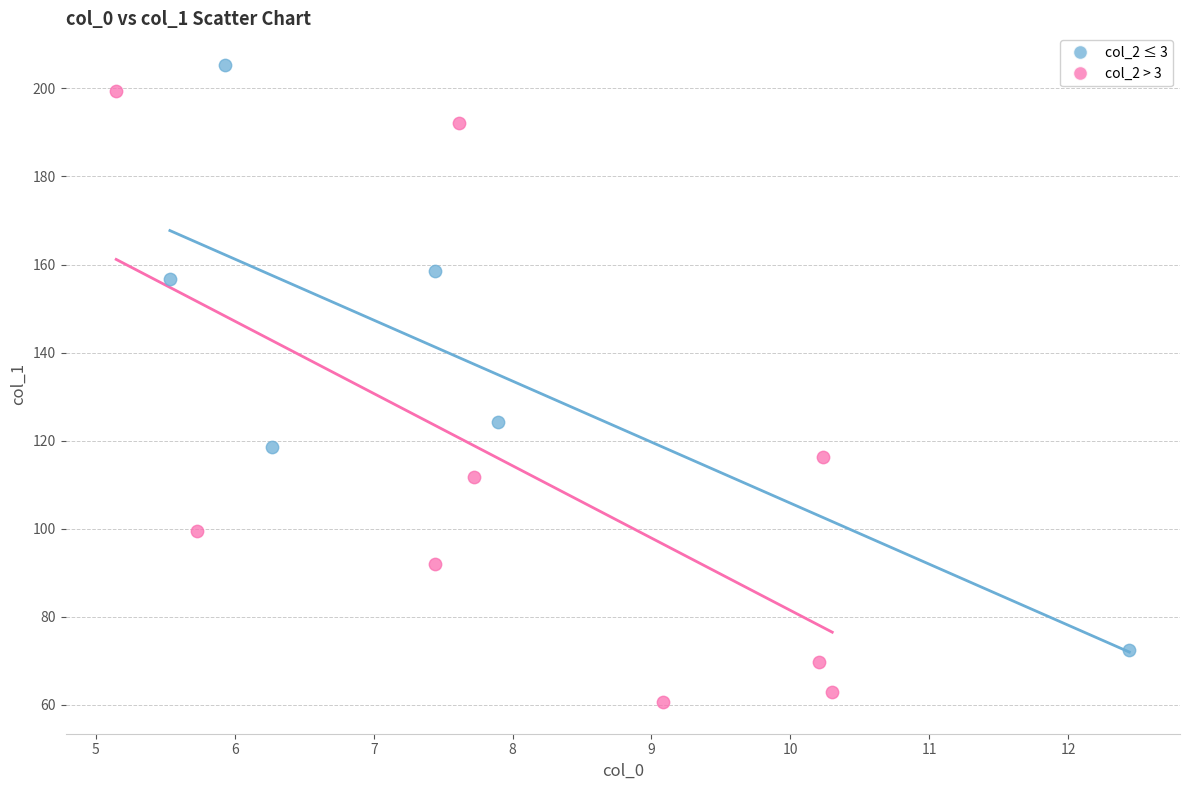

What are all the series names shown in the legend?

col_2 ≤ 3, col_2 > 3